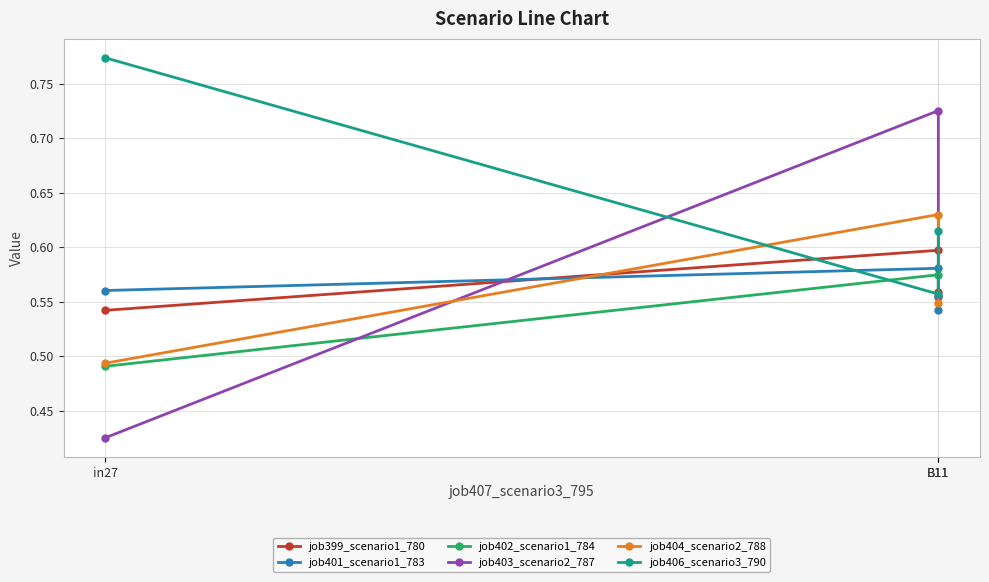

What is the label of the 1st point from the left?

in27